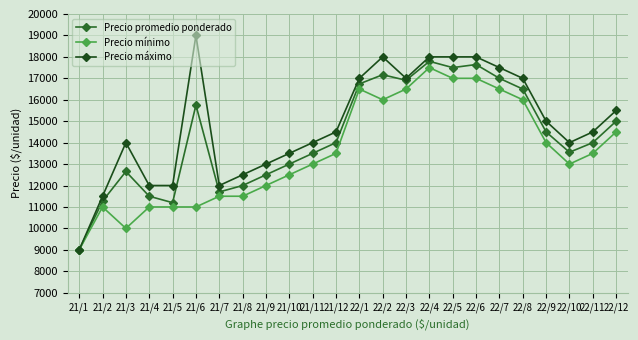

How many data points does each series have?

24